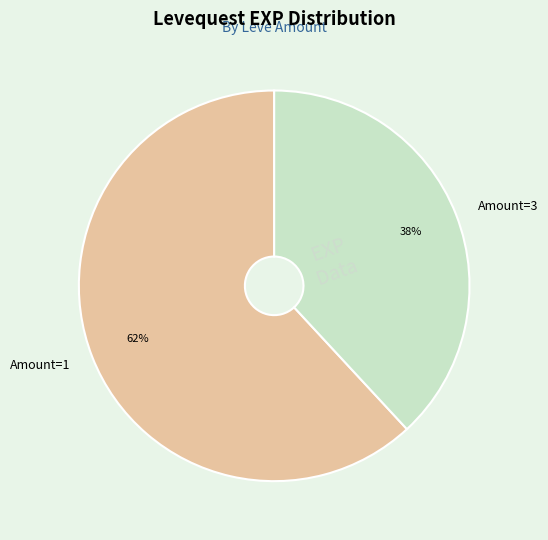

To the nearest percent, what is the difference between the largest and smallest slice percentages?

24%